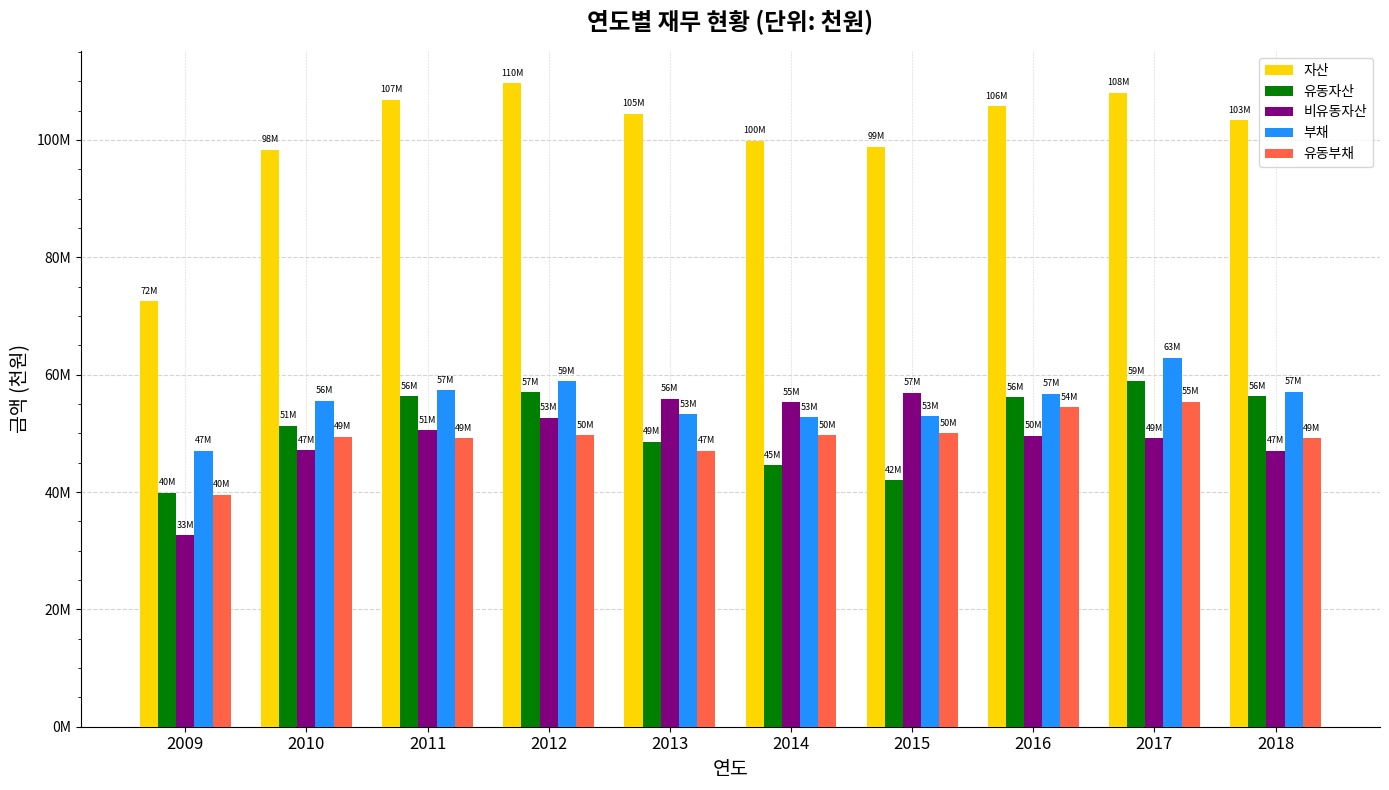

What is the difference between the highest and lowest values at 2014?

55328885